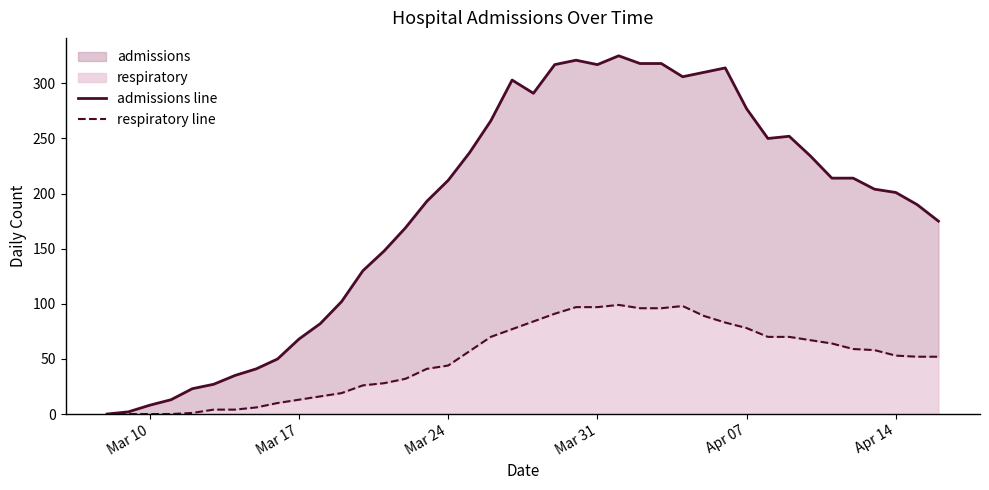

Does the chart have visible grid lines?

No